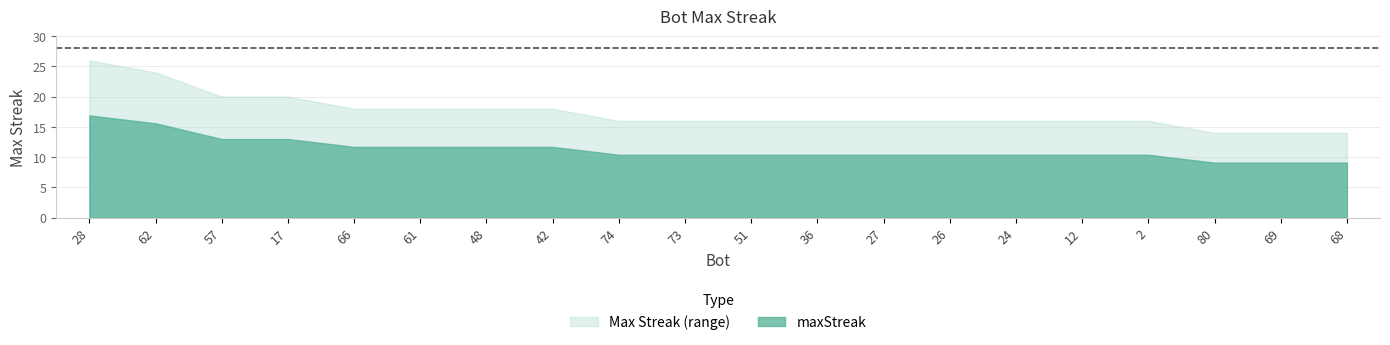

What is the average value?

17